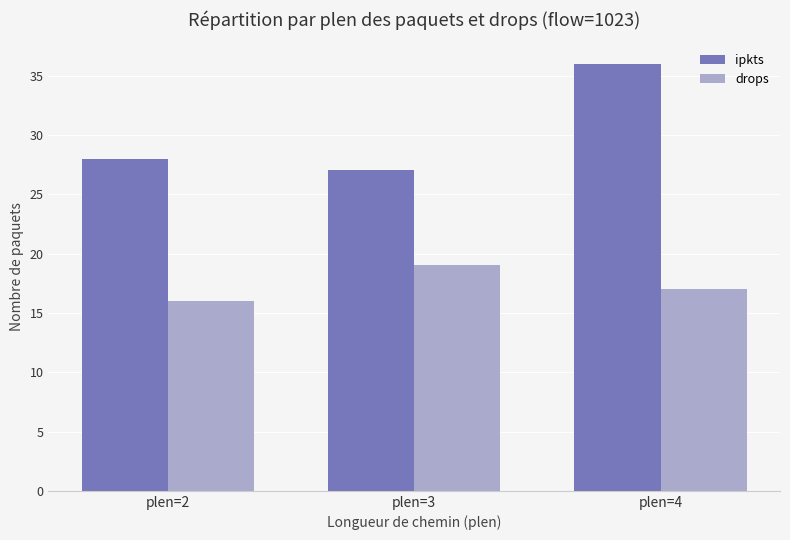

At which label is ipkts closest to 31?

plen=2